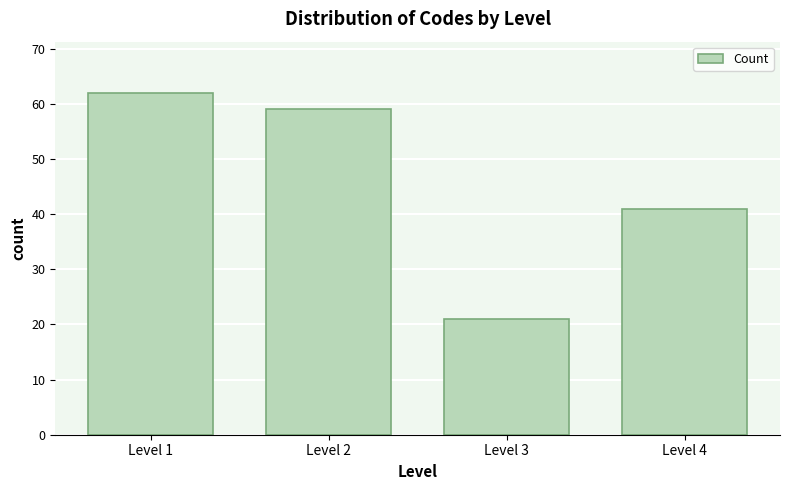

Reading left to right, list all the values displayed in this chart.

62	59	21	41